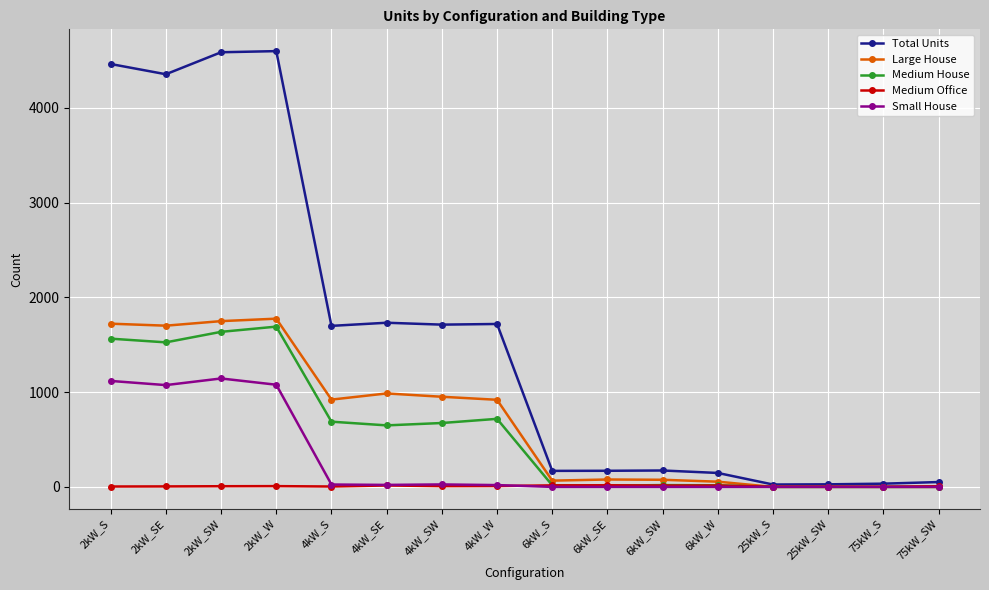

The Medium House series shows 19 at 6kW_SW. True or false?

True